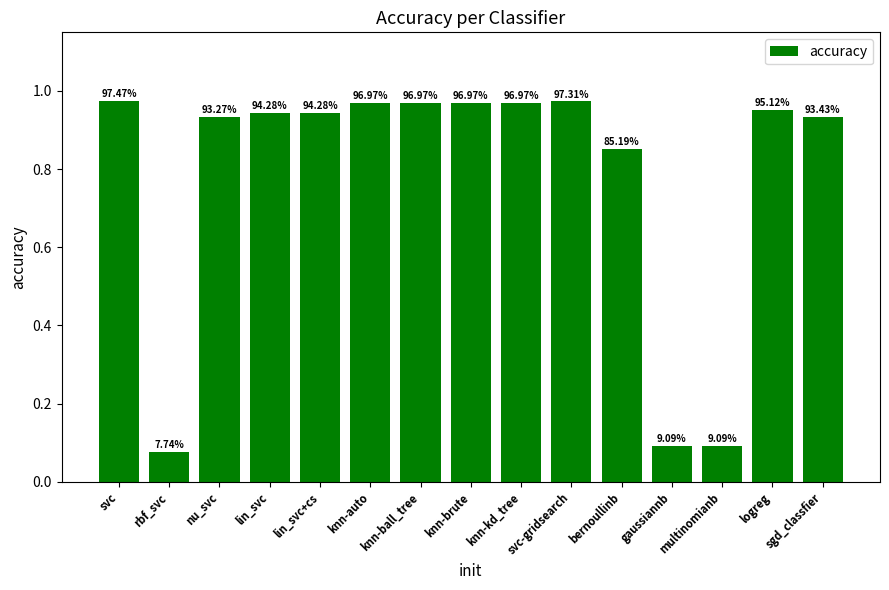

Reading left to right, list all the values displayed in this chart.

1.0	0.1	0.9	0.9	0.9	1.0	1.0	1.0	1.0	1.0	0.9	0.1	0.1	1.0	0.9